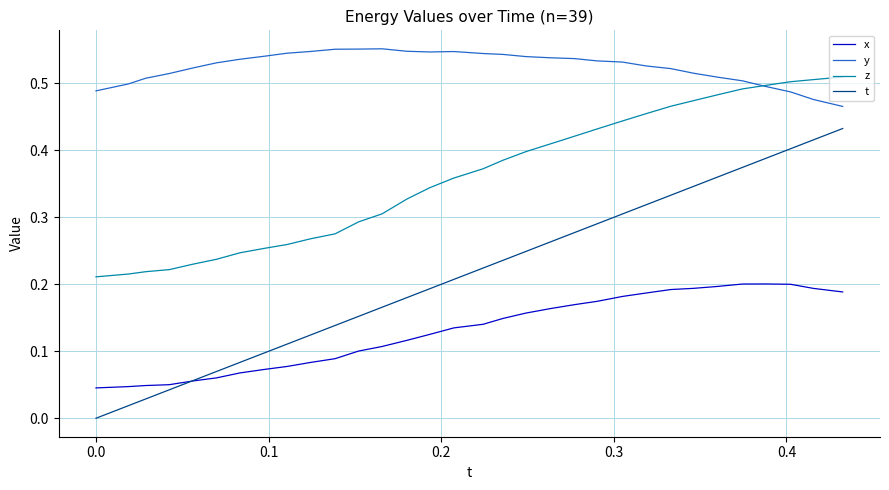

True or false: t and x cross at least once.

True